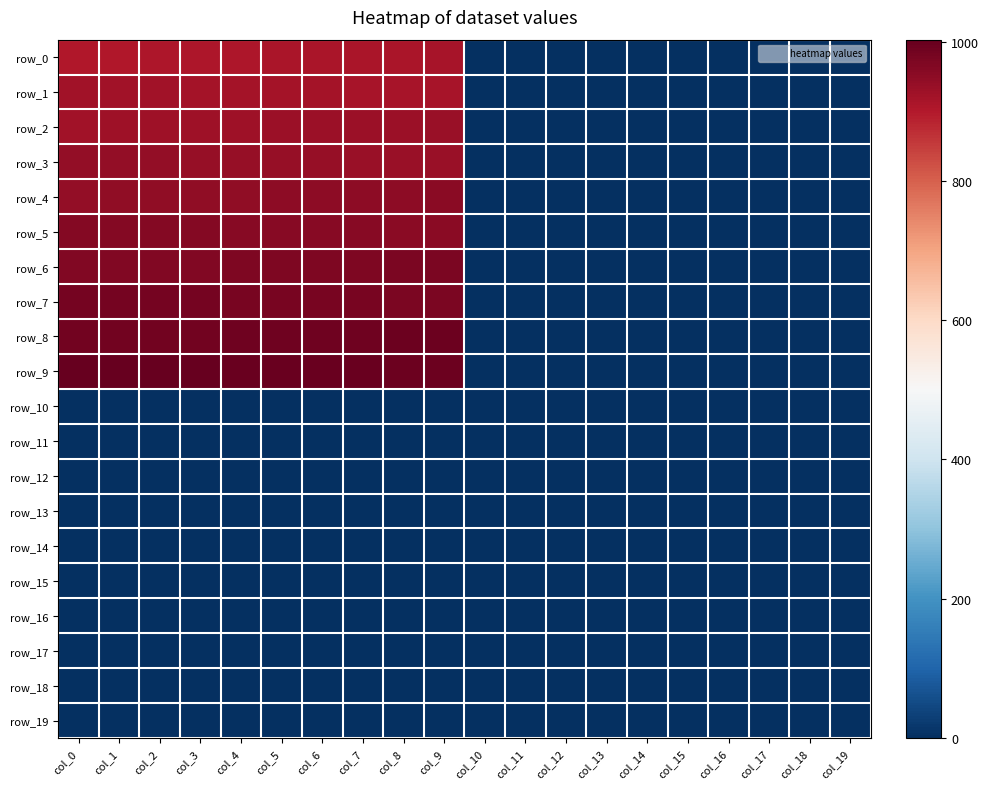

The row_5 series shows -415.5 at col_19. True or false?

False